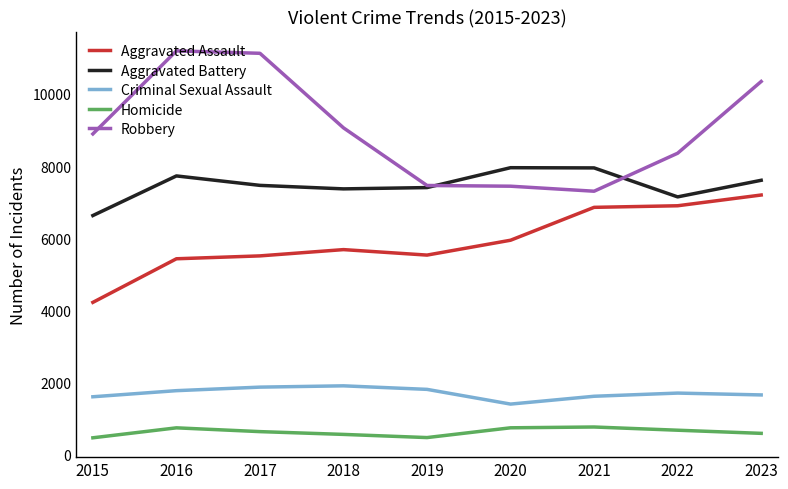

What are all the series names shown in the legend?

Aggravated Assault, Aggravated Battery, Criminal Sexual Assault, Homicide, Robbery